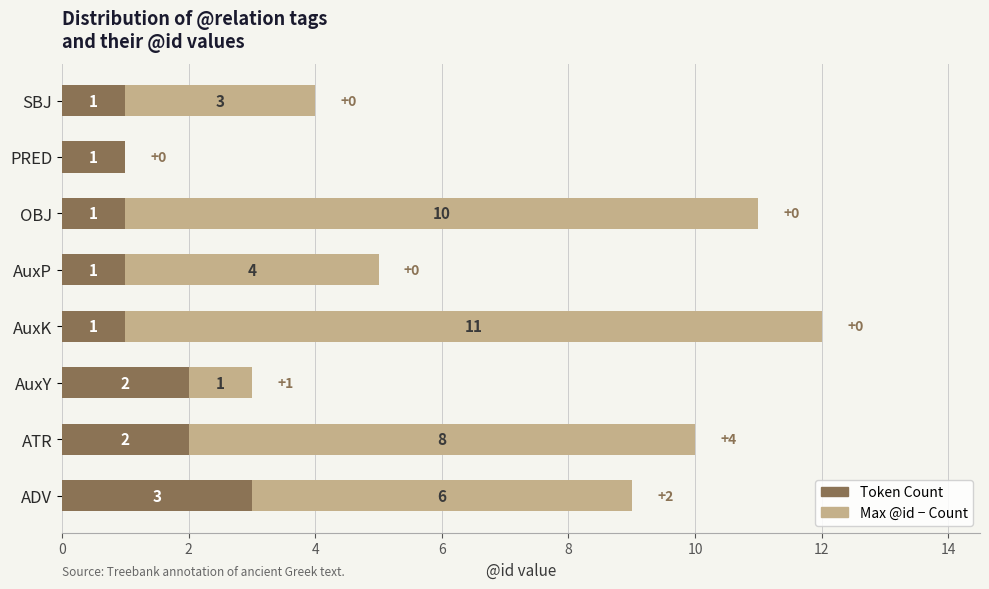

What is the total value across all series at AuxY?

3